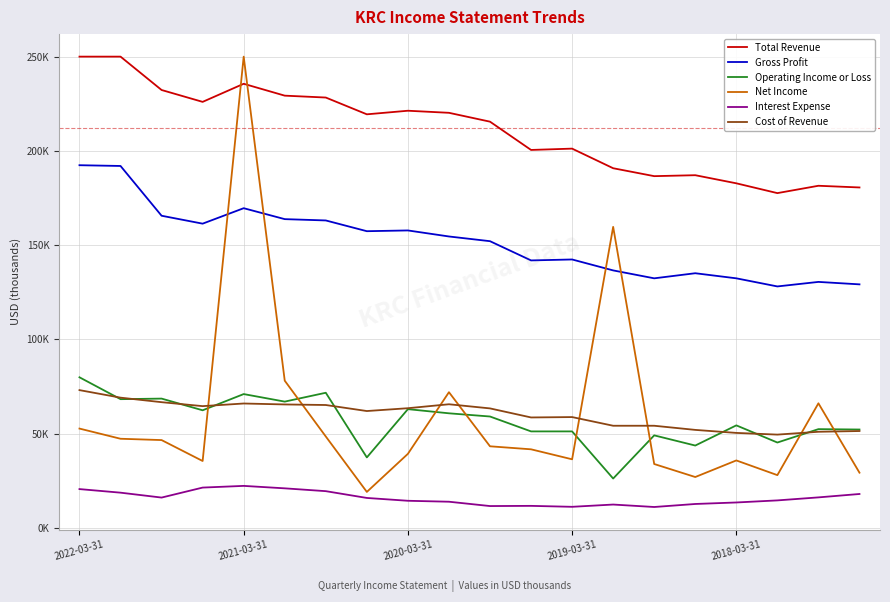

What are all the series names shown in the legend?

Total Revenue, Gross Profit, Operating Income or Loss, Net Income, Interest Expense, Cost of Revenue